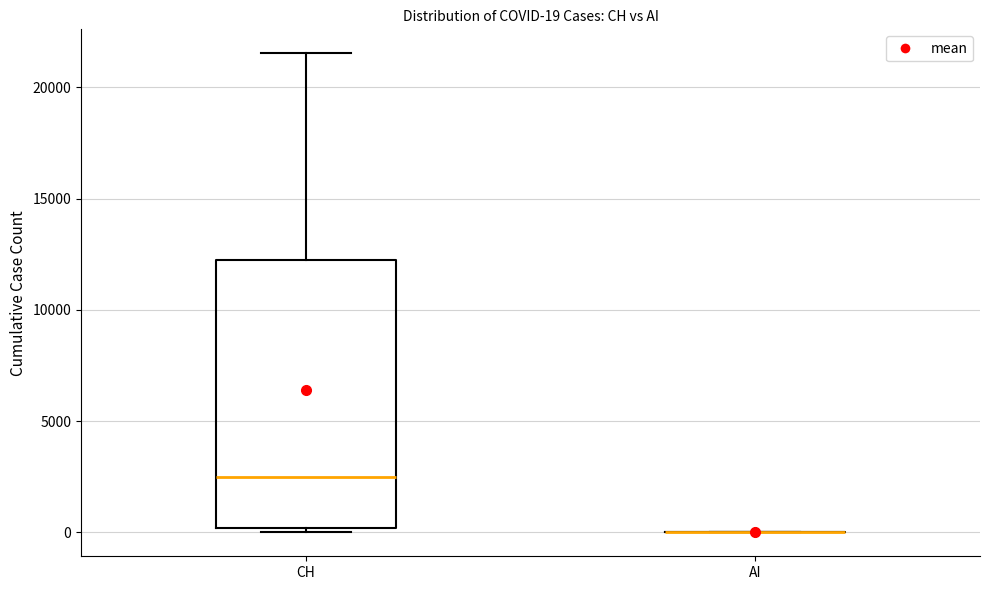

Which box is the tallest, from its lower edge to its upper edge?

CH